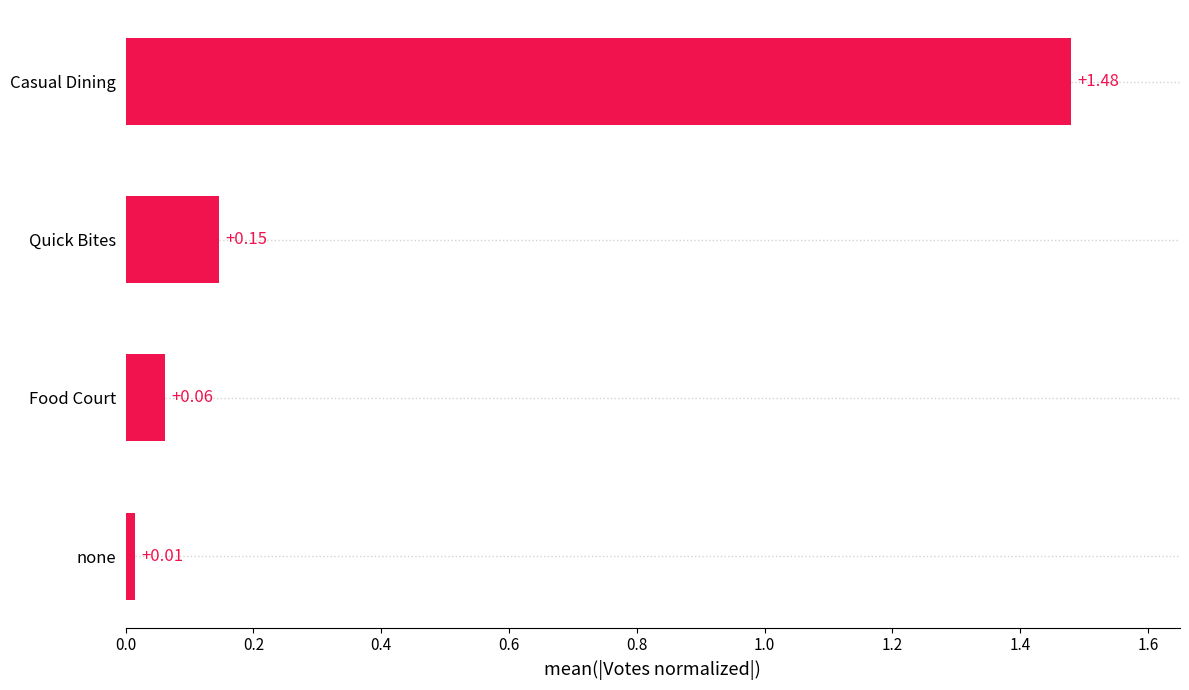

Where is the data nearest to the value 0?

none